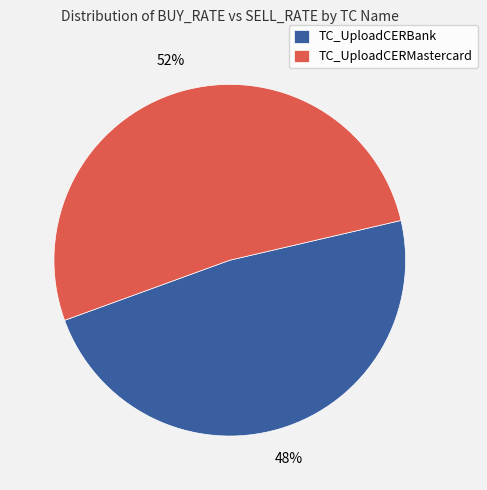

To the nearest percent, what is the difference between the TC_UploadCERBank and TC_UploadCERMastercard slice percentages?

4%